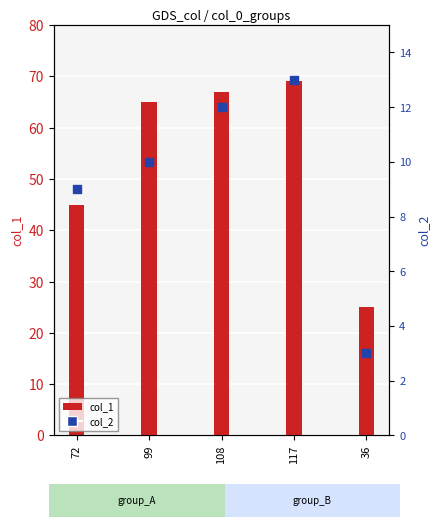

Which series has the largest total across all categories?

col_1